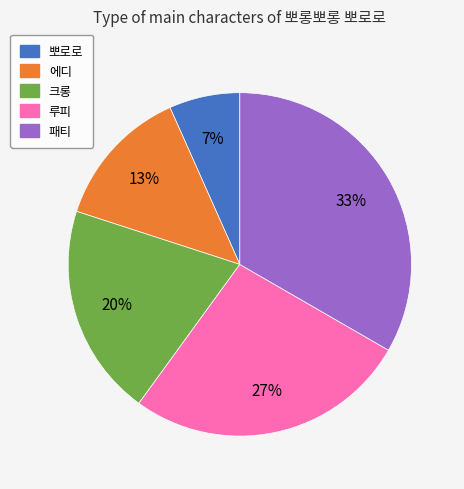

Rank the categories by value from highest to lowest.

패티, 루피, 크롱, 에디, 뽀로로